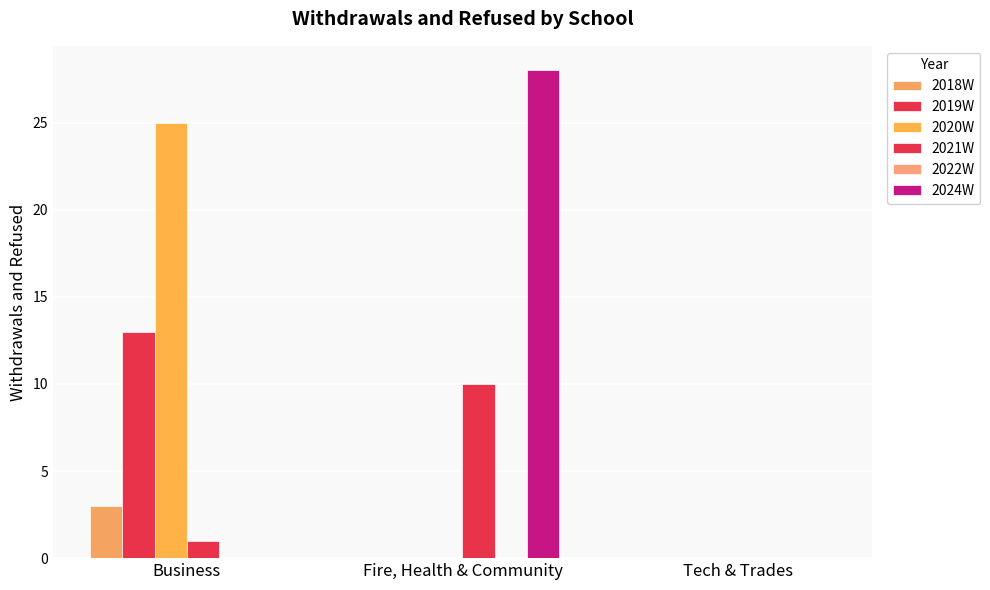

Are the bars grouped side by side (vs. stacked)?

Yes